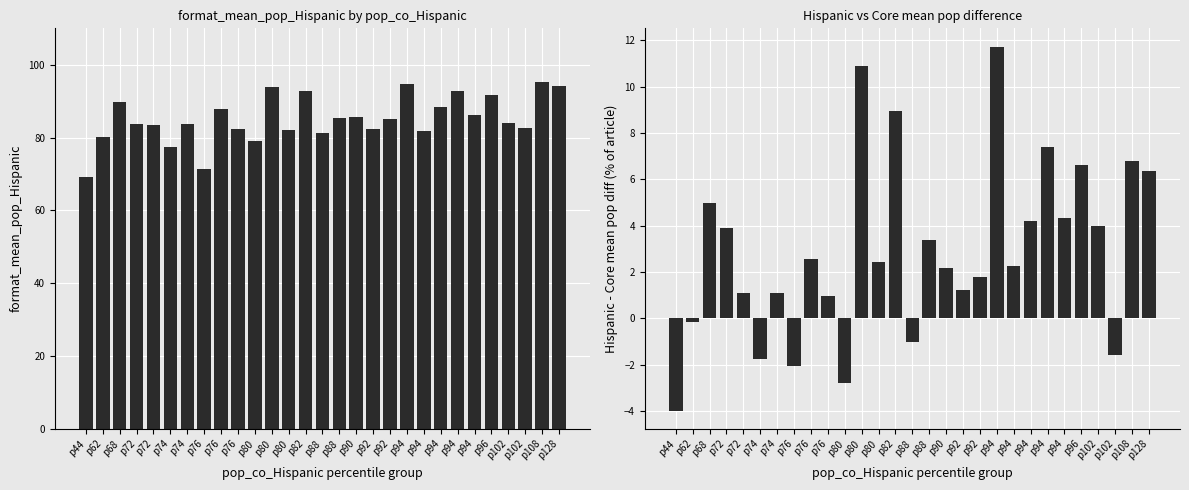

What is the average value of the Hispanic minus Core diff series?

3.0